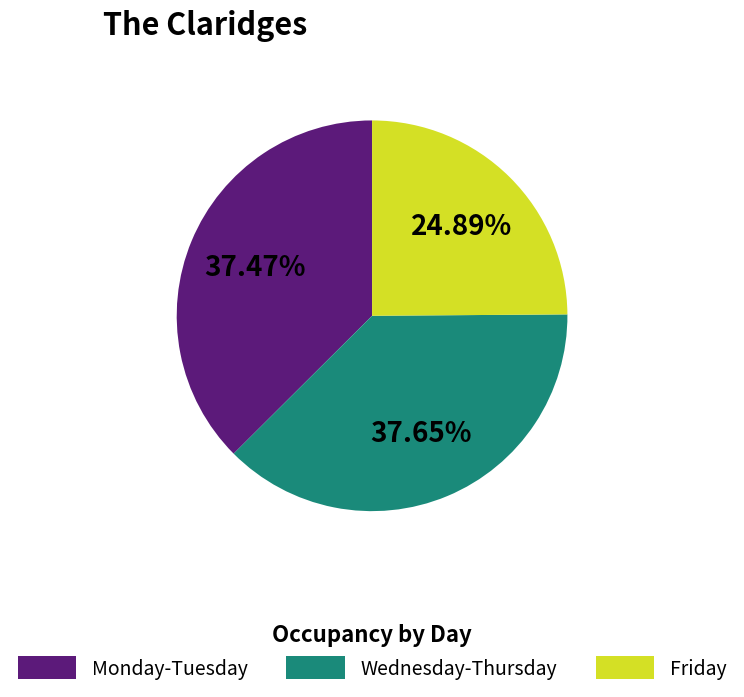

Between Wednesday-Thursday and Friday, which is larger?

Wednesday-Thursday